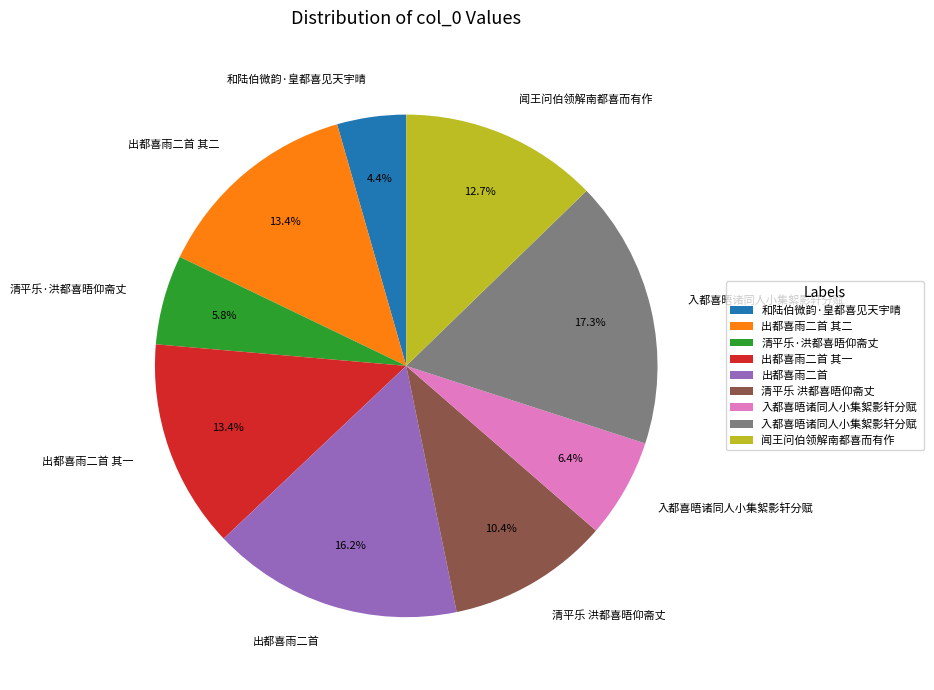

Is there any slice that represents more than half of the pie?

No